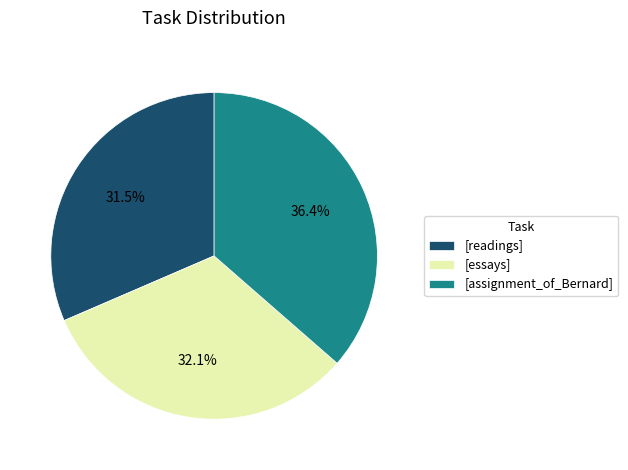

Rank the categories by value from highest to lowest.

[assignment_of_Bernard], [essays], [readings]